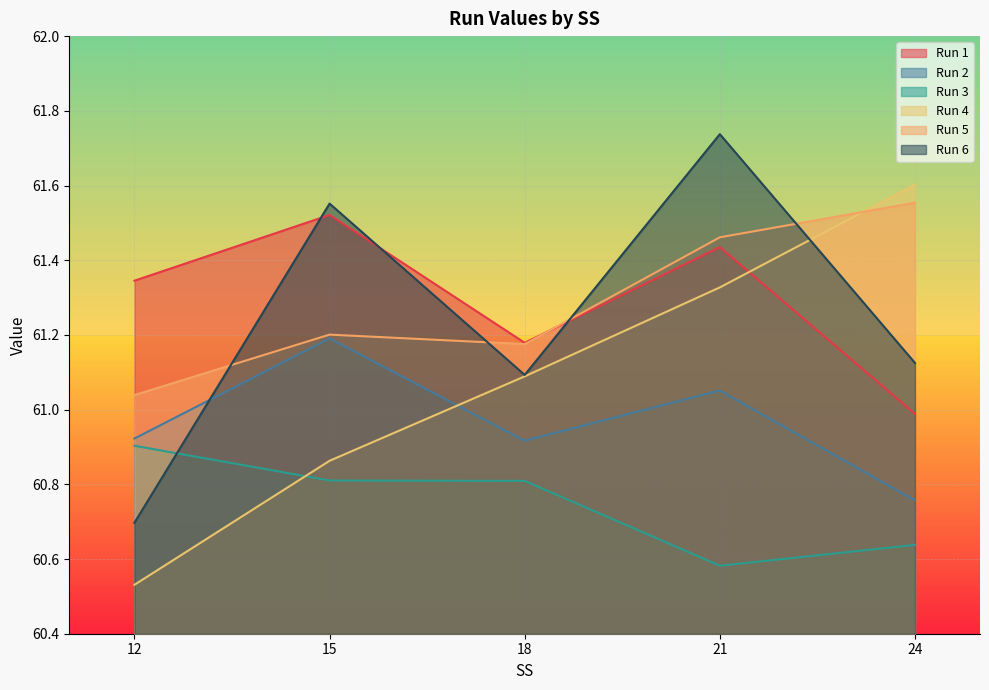

At which label is Run 5 closest to 61?

12